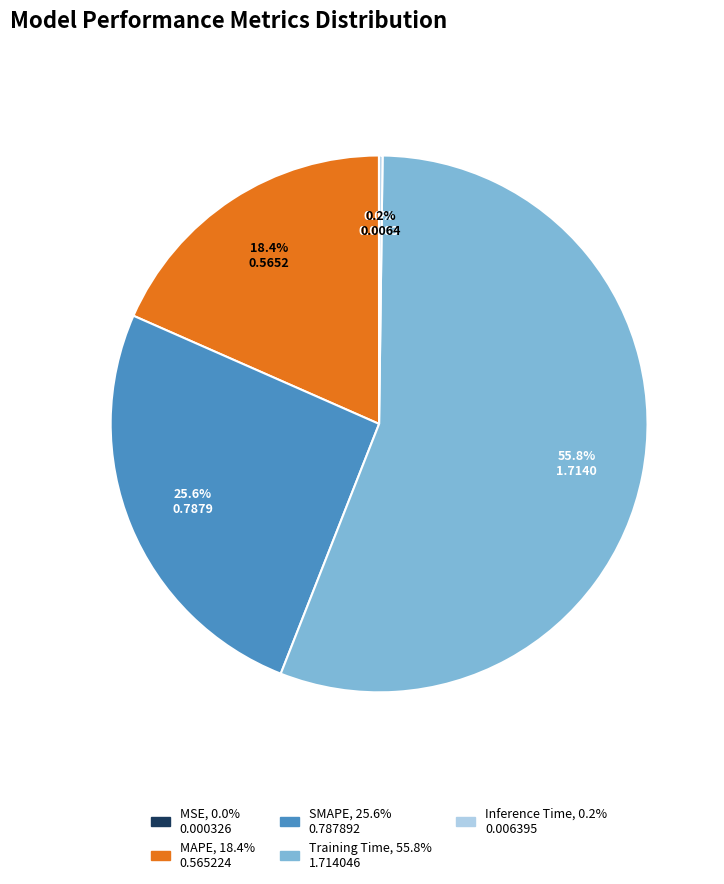

The MAPE slice represents 18% of the pie. True or false?

True